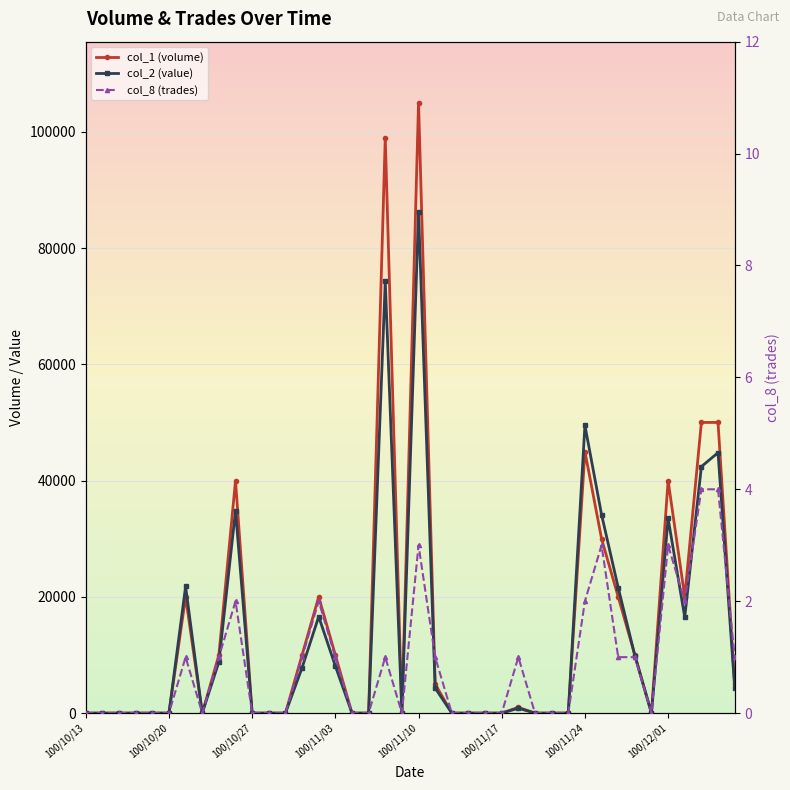

List the series in order of their peak value, lowest first.

col_8 (trades), col_2 (value), col_1 (volume)